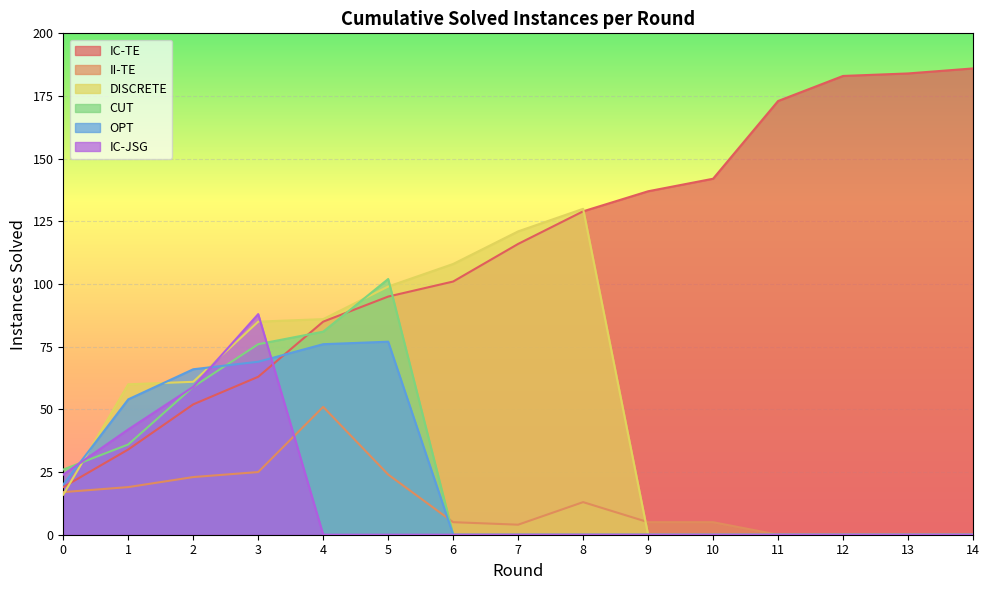

Where is the first local maximum for DISCRETE?

8